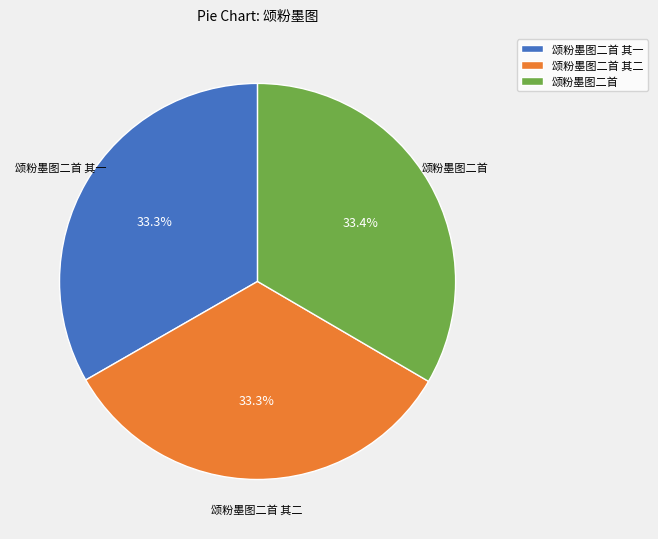

Is 颂粉墨图二首 其二 the majority of the pie?

No